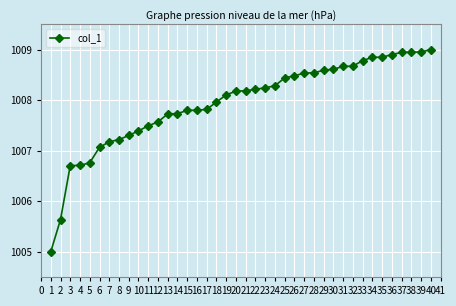

True or false: the data shows 1663.1 at 23.

False